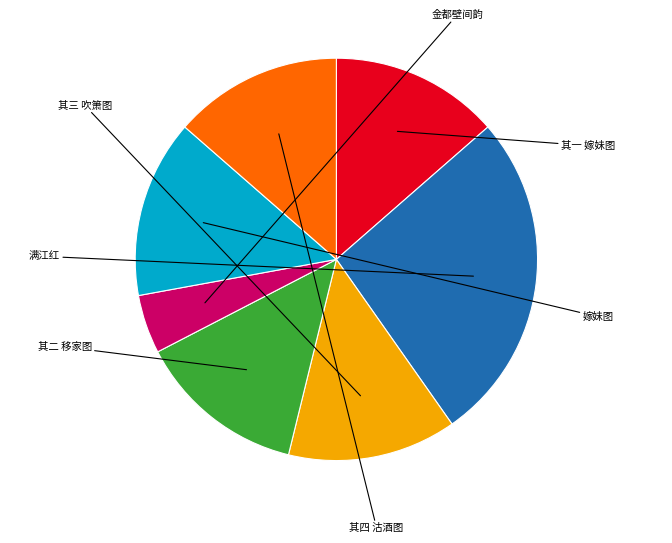

How many slices are in this pie chart?

7